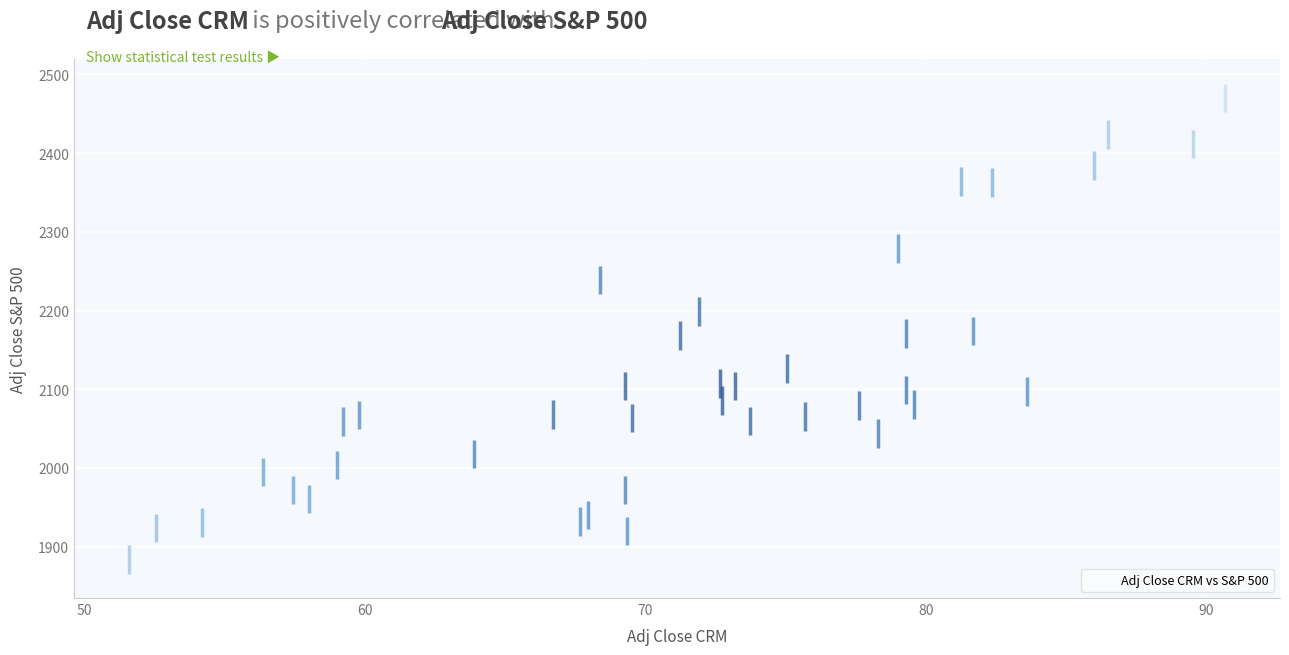

What is the range of X values (max minus min)?

39.1